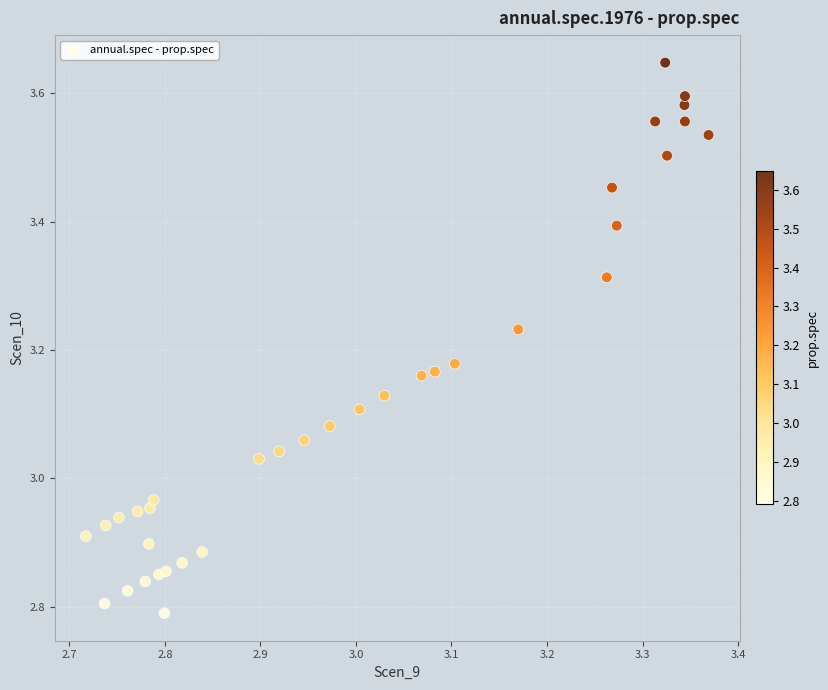

What is the range of X values (max minus min)?

0.7